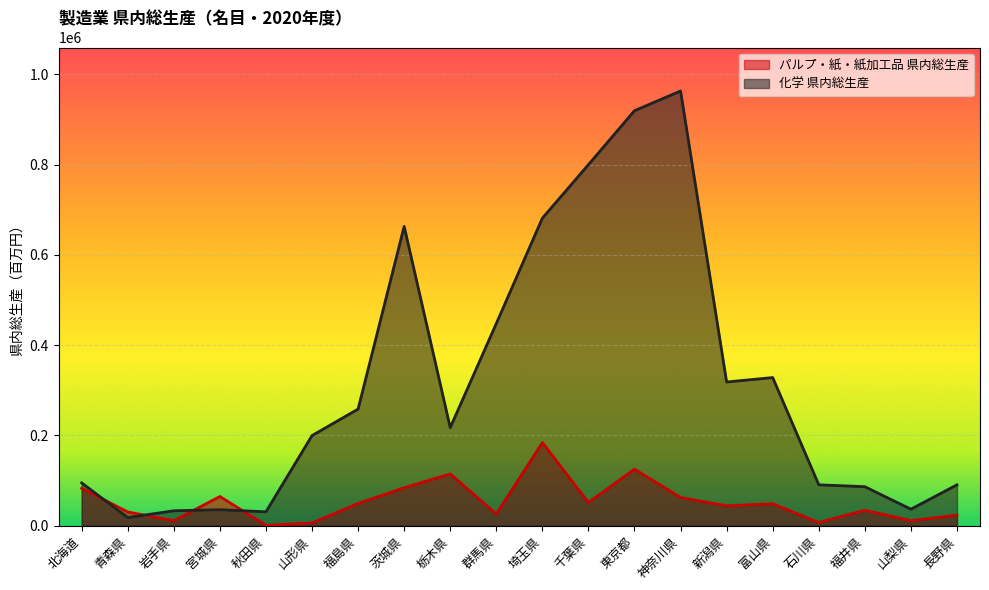

Which category has the highest value across all series?

神奈川県